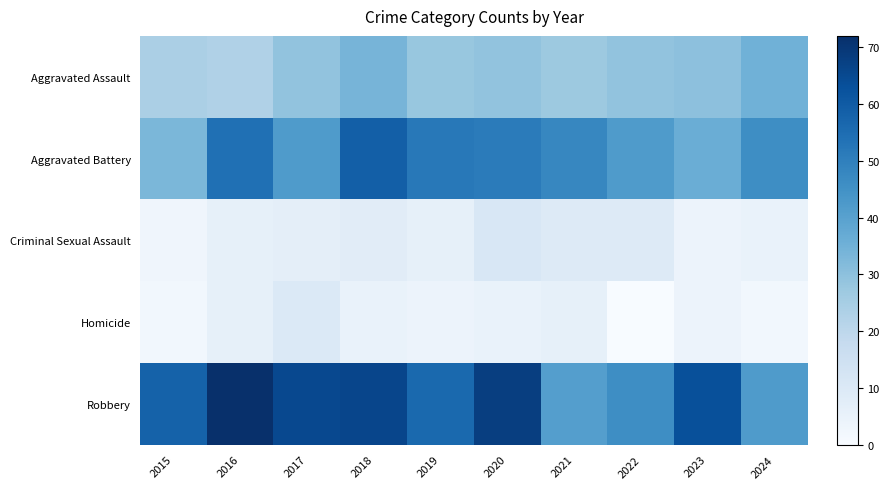

Reading left to right, what are all the values shown in this chart?

Aggravated Assault: 2015=24	2016=23	2017=29	2018=34	2019=28	2020=29	2021=27	2022=29	2023=30	2024=35
Aggravated Battery: 2015=33	2016=54	2017=42	2018=59	2019=52	2020=51	2021=48	2022=42	2023=36	2024=46
Criminal Sexual Assault: 2015=3	2016=6	2017=7	2018=8	2019=6	2020=11	2021=9	2022=9	2023=4	2024=5
Homicide: 2015=2	2016=6	2017=10	2018=5	2019=4	2020=5	2021=6	2022=0	2023=4	2024=2
Robbery: 2015=58	2016=72	2017=65	2018=66	2019=56	2020=68	2021=41	2022=46	2023=63	2024=42